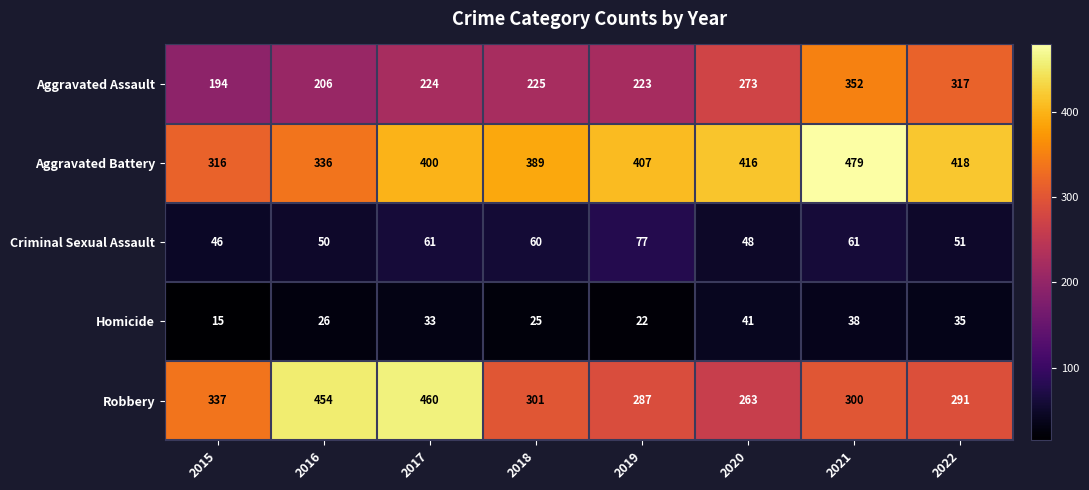

What is the total value across all series at 2019?

1016